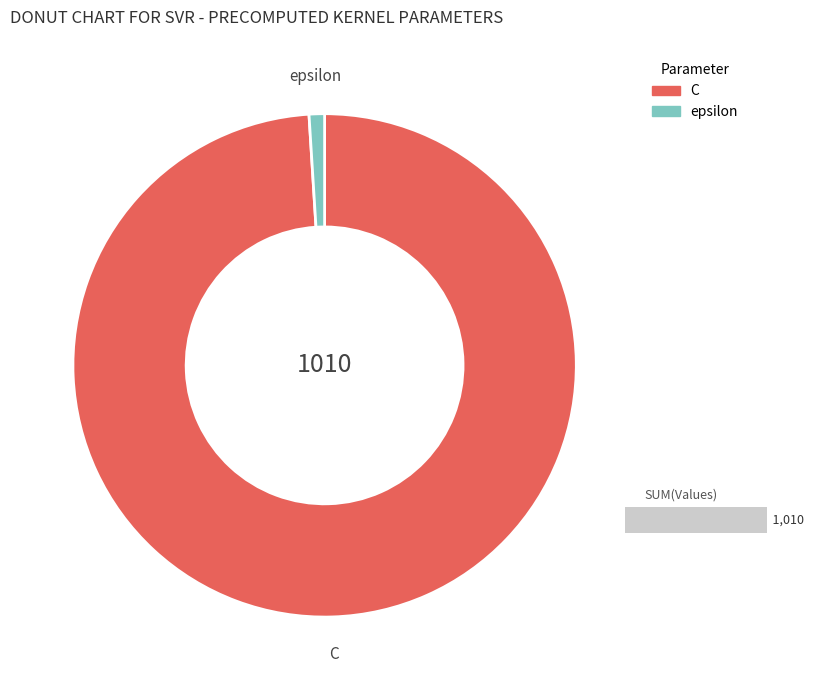

To the nearest percent, what portion does epsilon represent?

1%